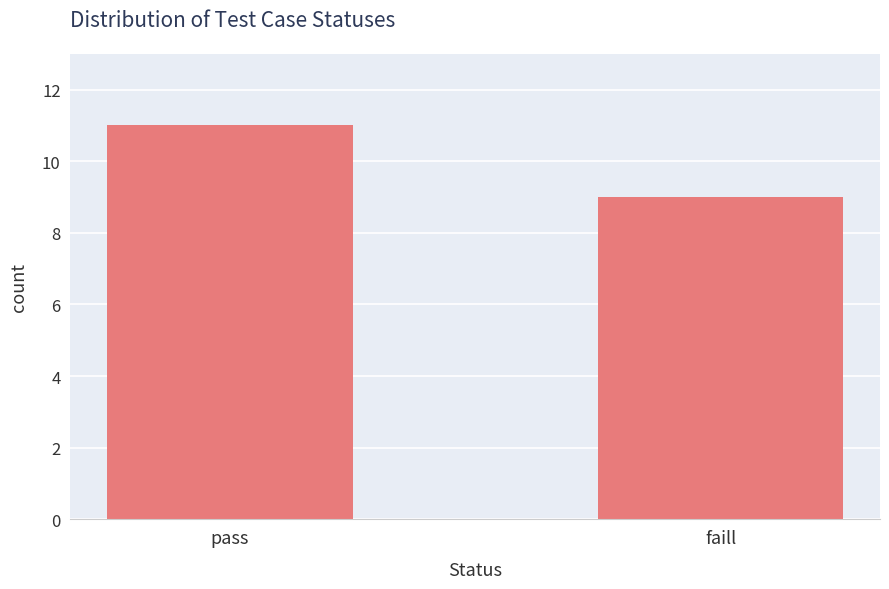

Reading left to right, extract all data points from this chart.

pass=11	faill=9